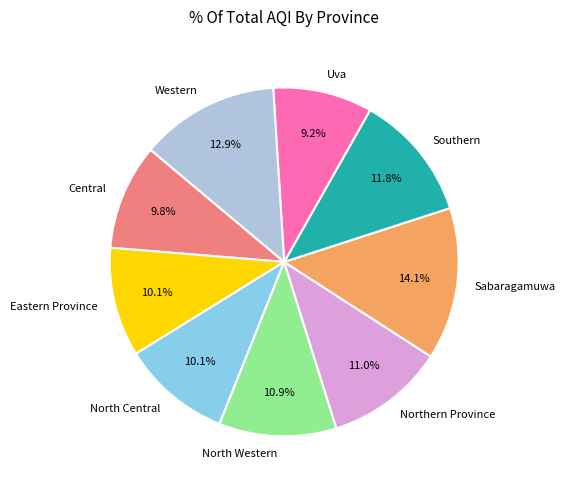

To the nearest percent, what is the average slice percentage?

11%